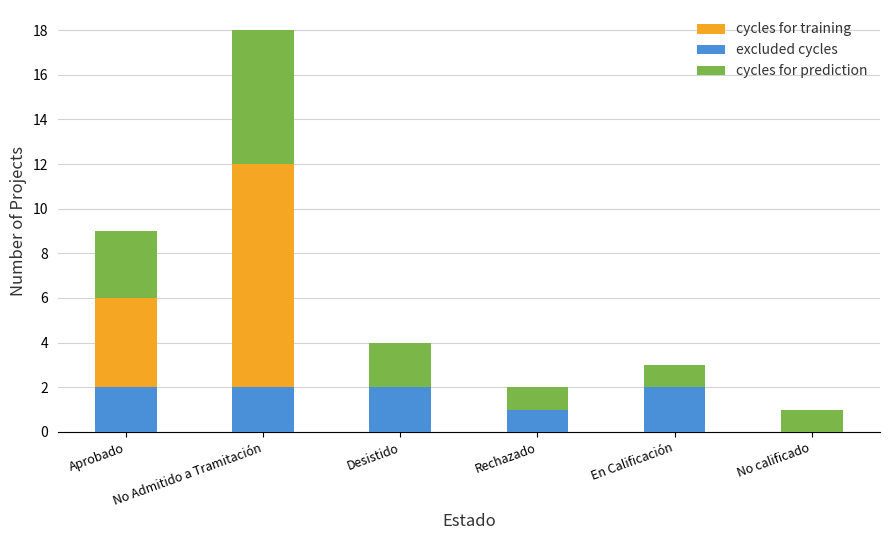

What is the value of the cycles for training bar at the 1st from the left?

4